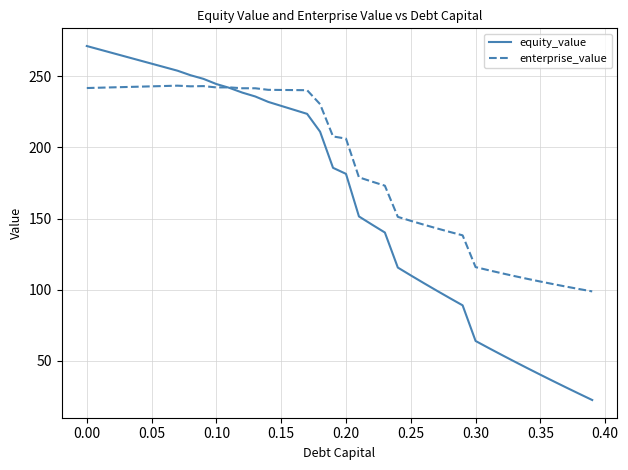

What is the greatest value displayed?

271.2